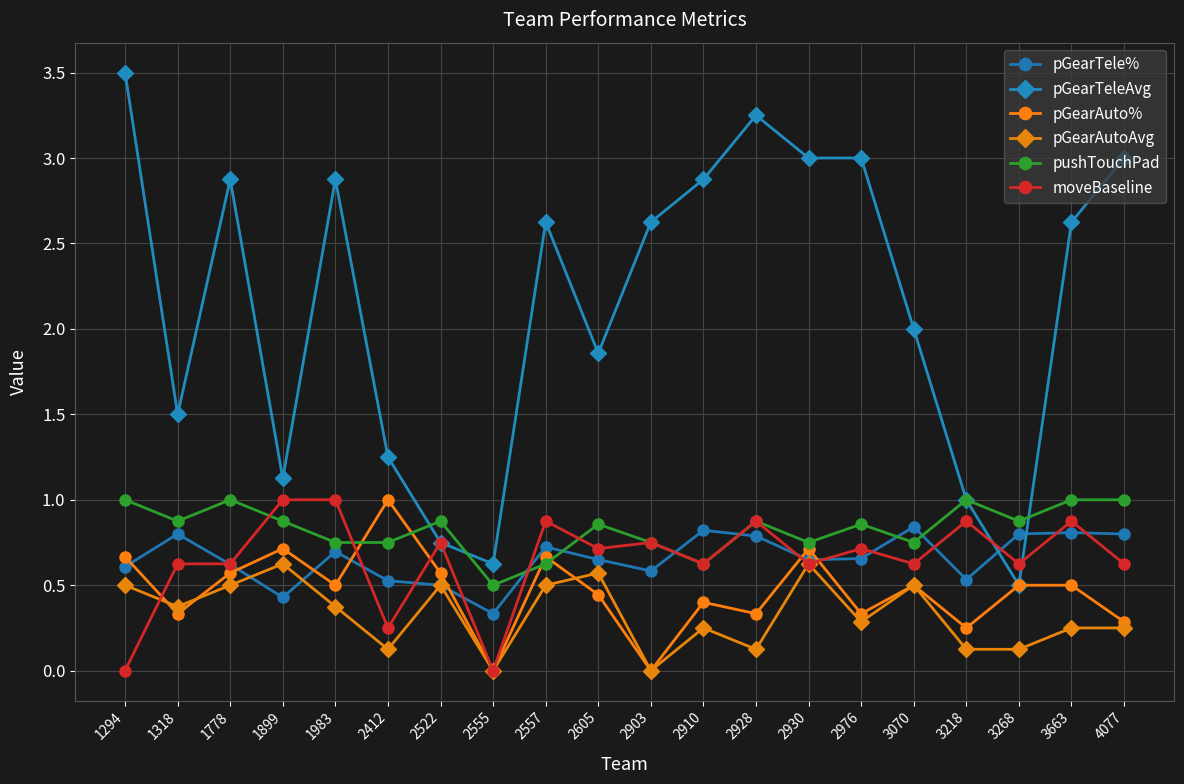

How many pGearTele% values are between 0 and 1?

20